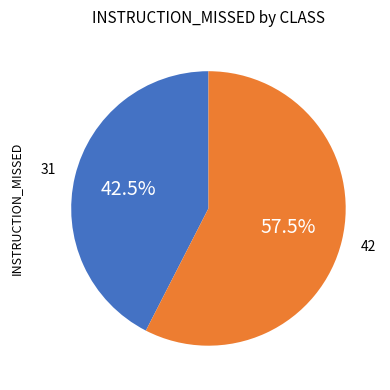

Is there a majority slice in this chart?

Yes